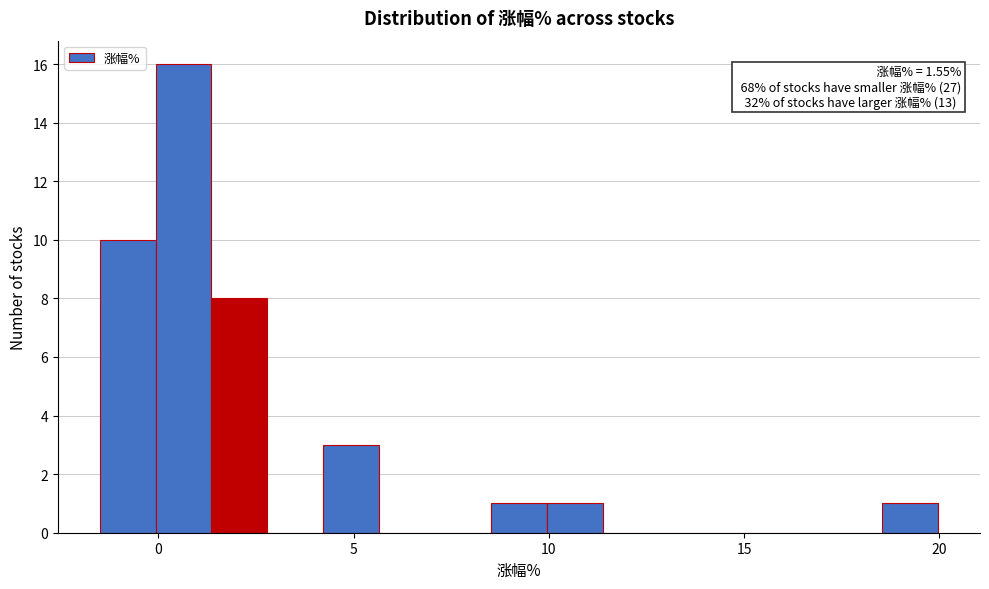

Read against the x-axis, roughly where is the centre of the tallest bar?

0.5